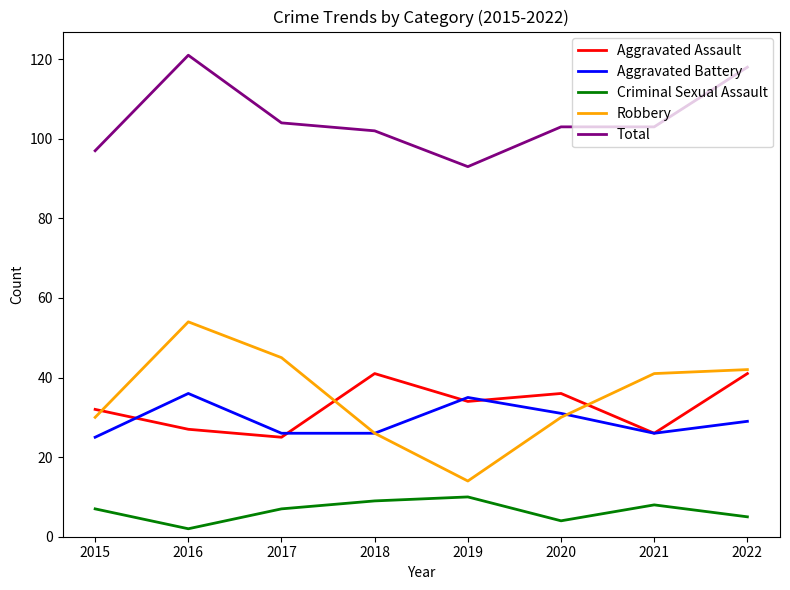

True or false: Criminal Sexual Assault and Robbery intersect in this chart.

False